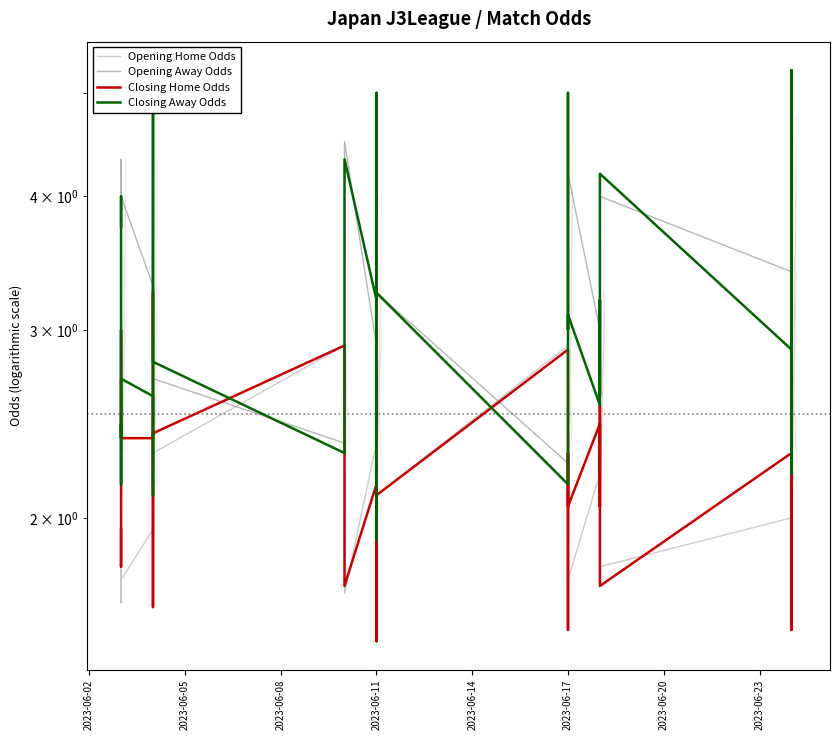

What is the smallest value displayed?

1.5